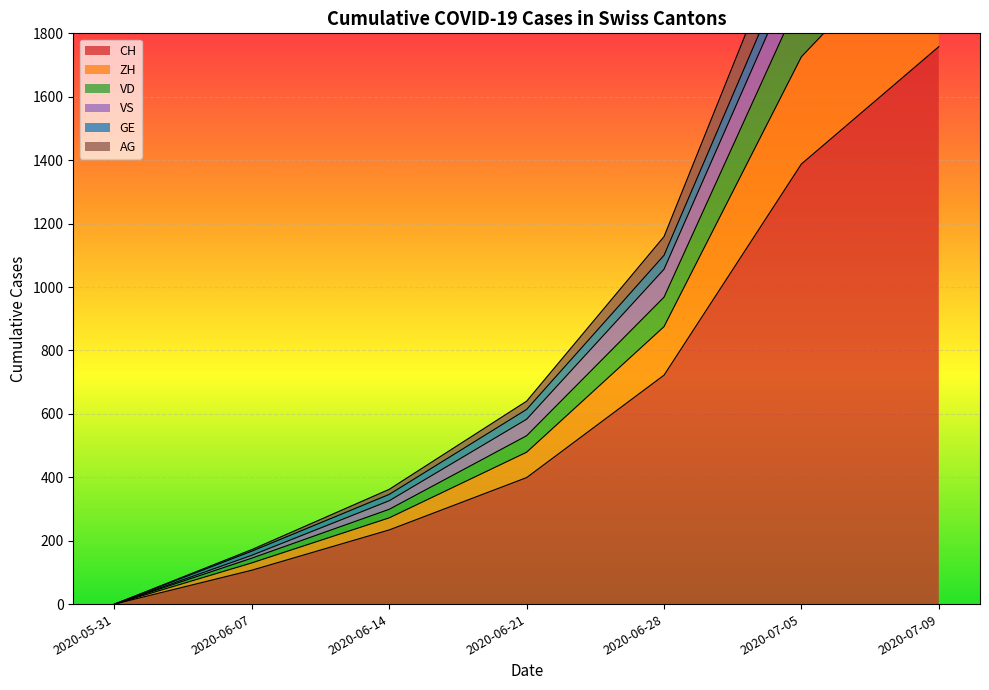

At which category is the sum across all series the highest?

2020-07-09